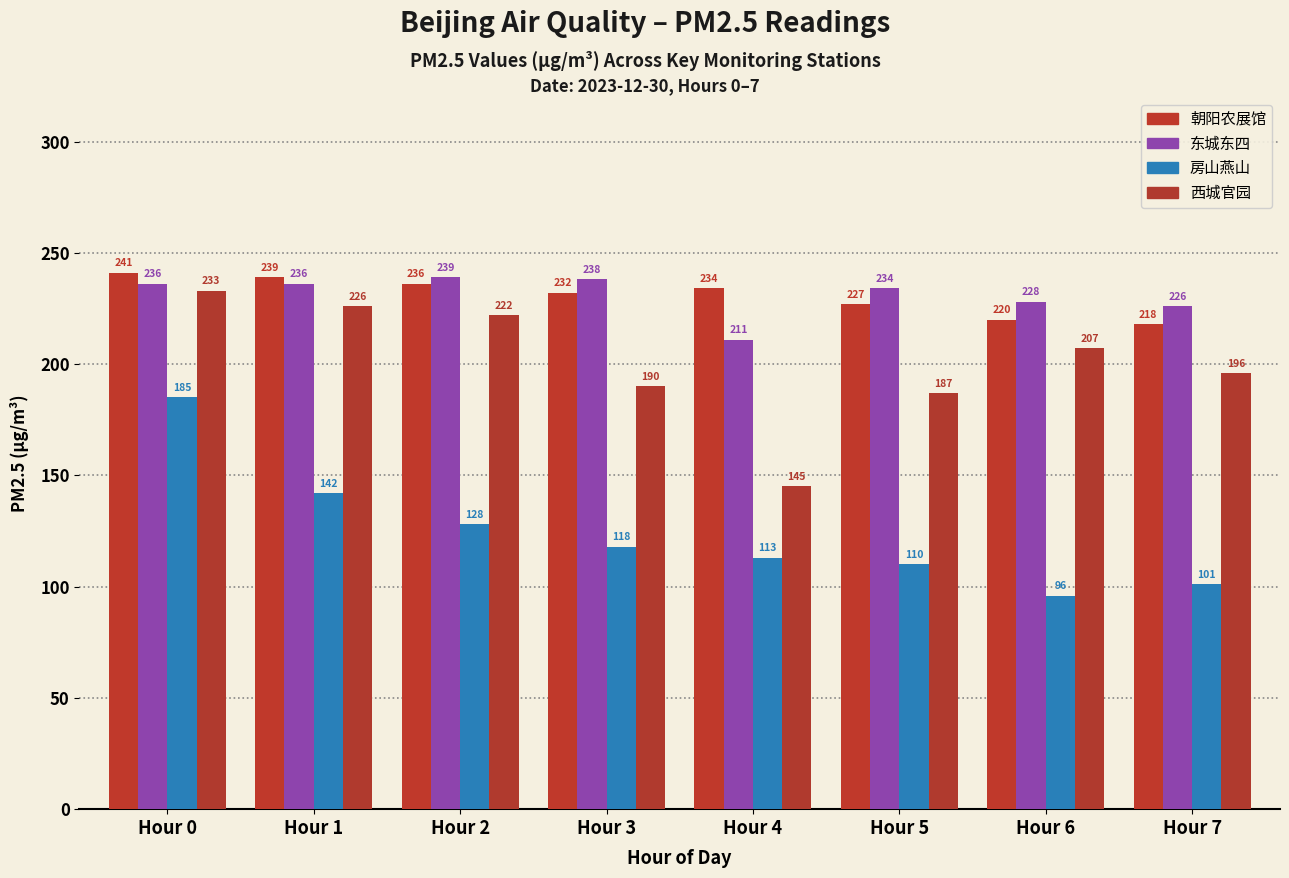

Reading right to left, what are all the values shown in this chart?

朝阳农展馆: 218	220	227	234	232	236	239	241
东城东四: 226	228	234	211	238	239	236	236
房山燕山: 101	96	110	113	118	128	142	185
西城官园: 196	207	187	145	190	222	226	233